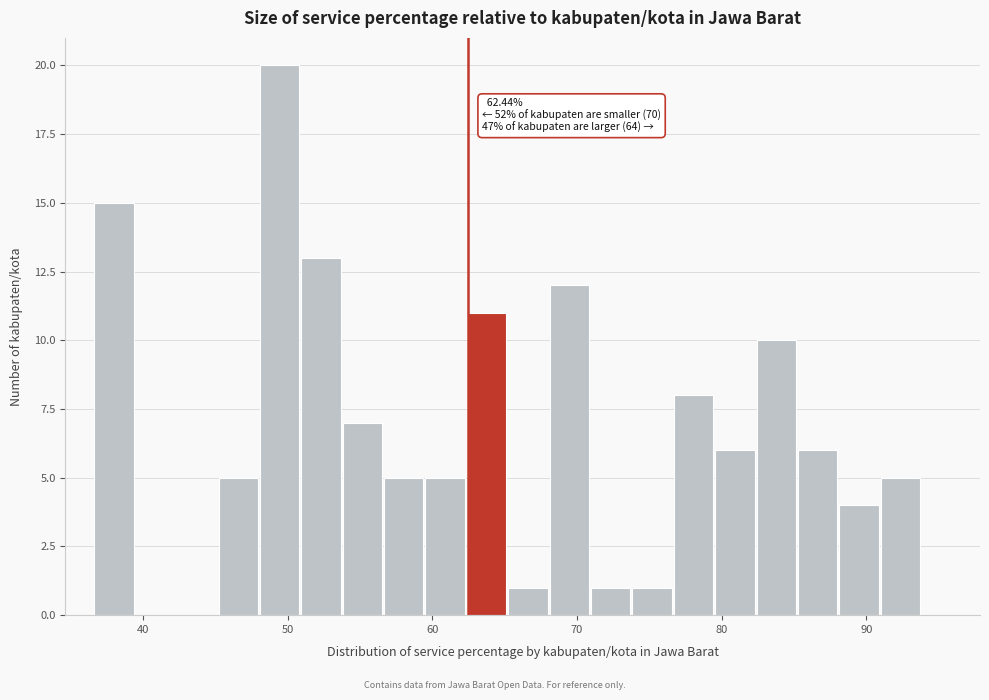

Read against the x-axis, roughly where is the centre of the tallest bar?

49